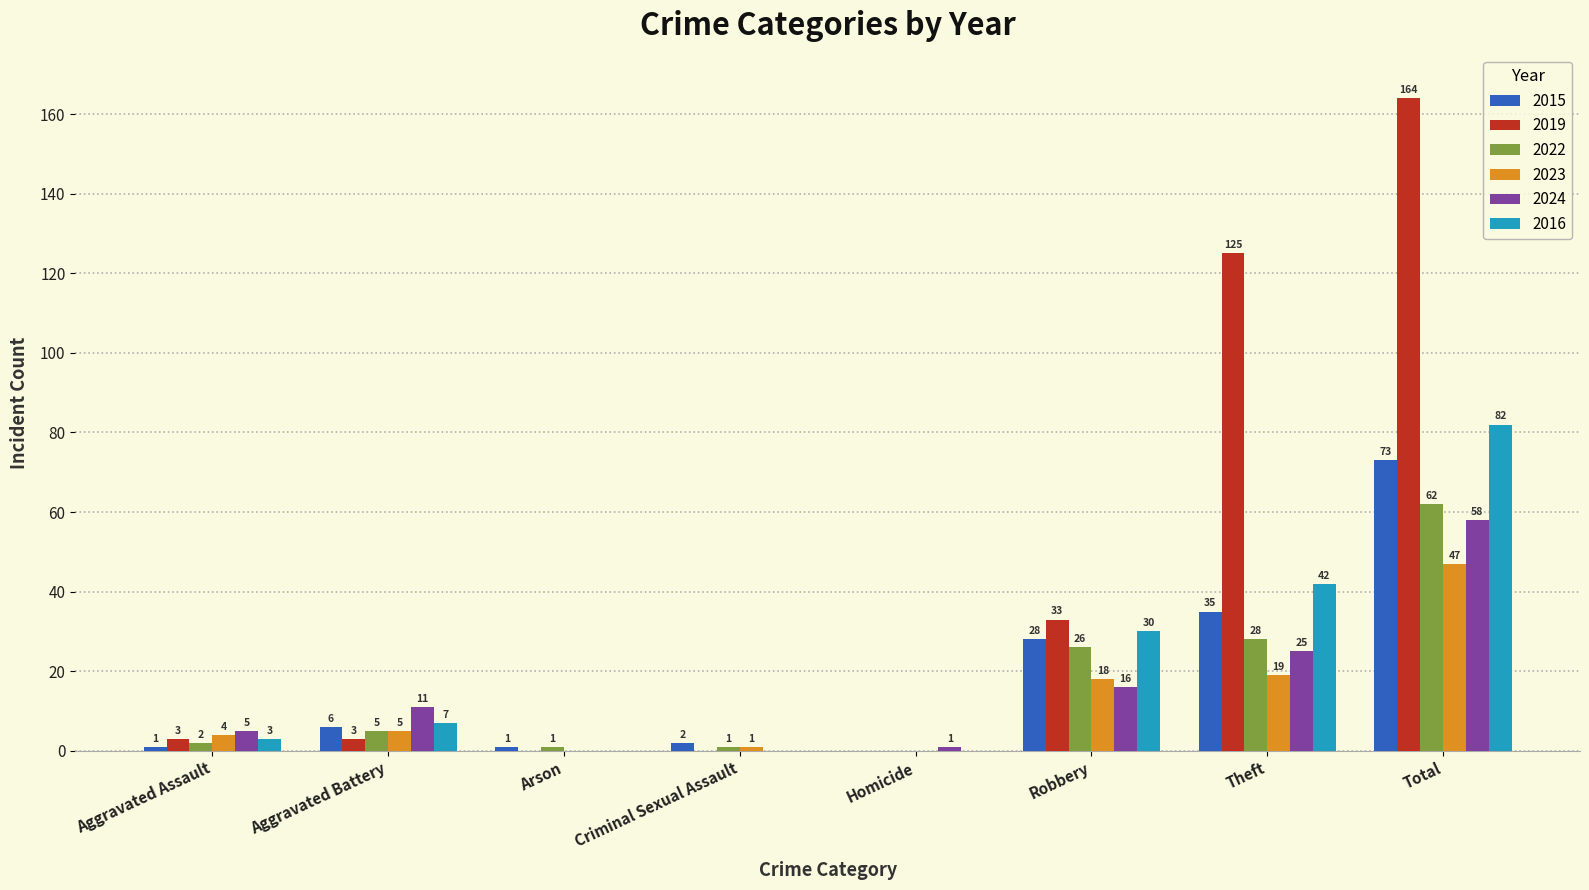

At which label is 2015 closest to 36?

Theft